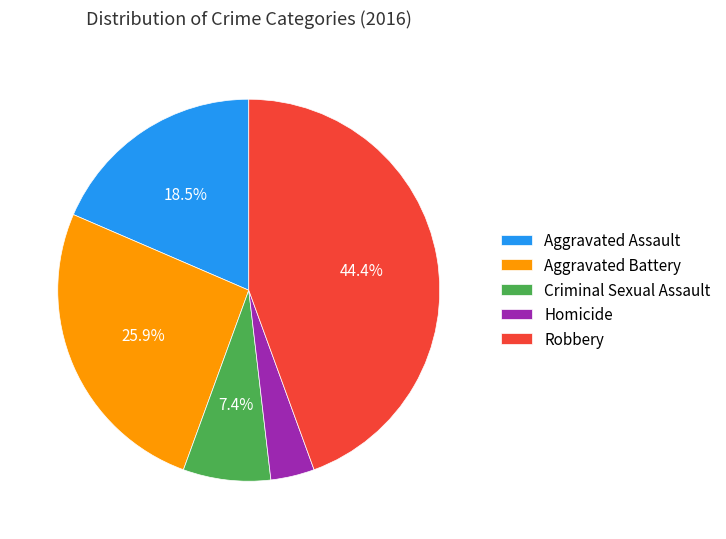

How many segments does this pie chart have?

5